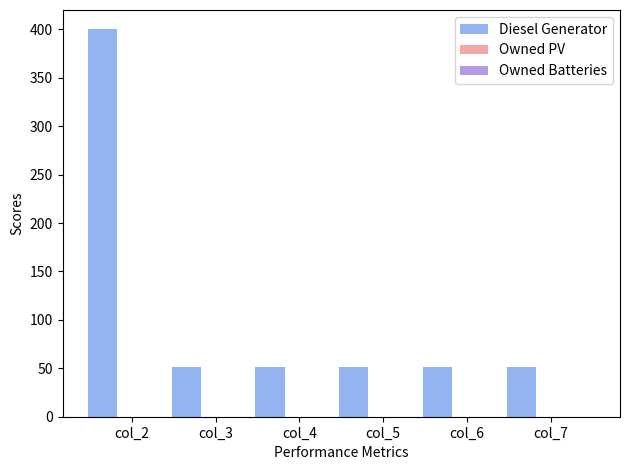

What is the maximum value shown in the chart?

400